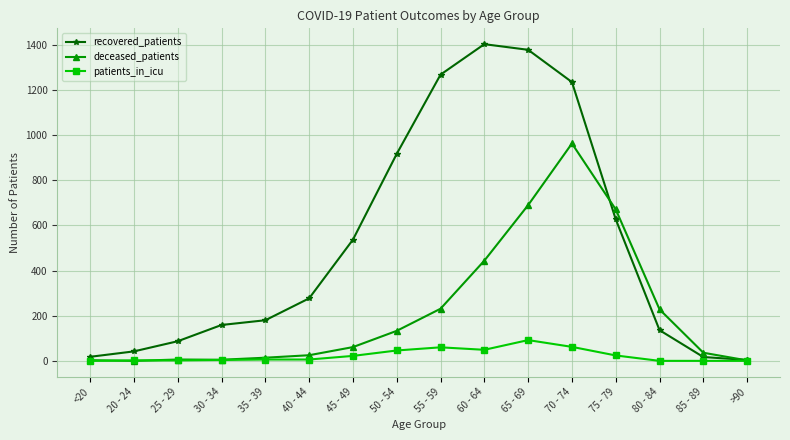

How many lines are shown in the chart?

3